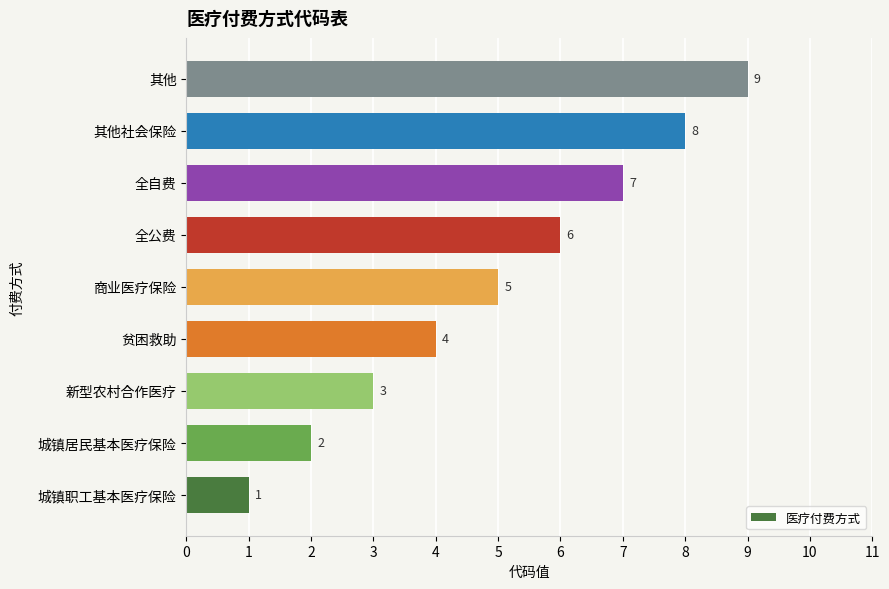

Between 商业医疗保险 and 贫困救助, which is larger?

商业医疗保险